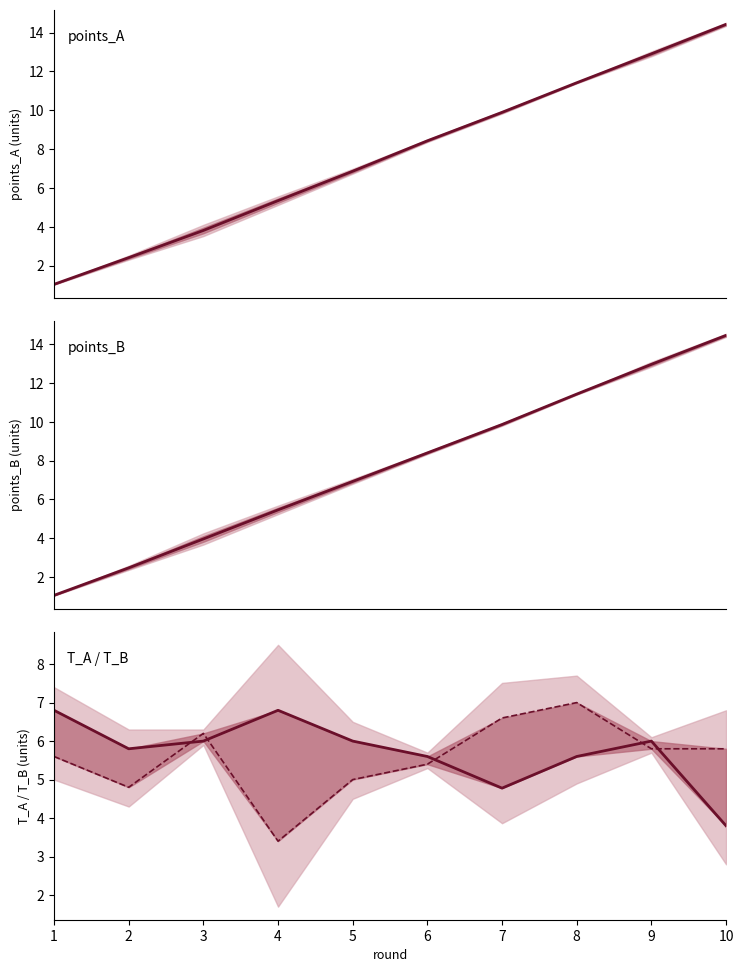

How many lines are shown in the chart?

4